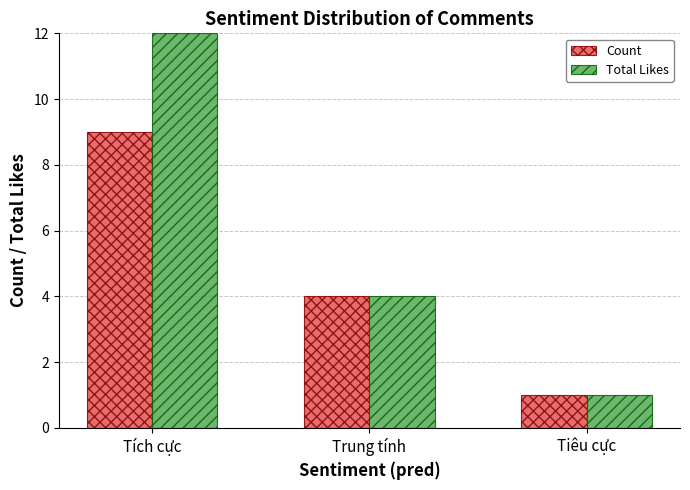

What are all the series names shown in the legend?

Count, Total Likes